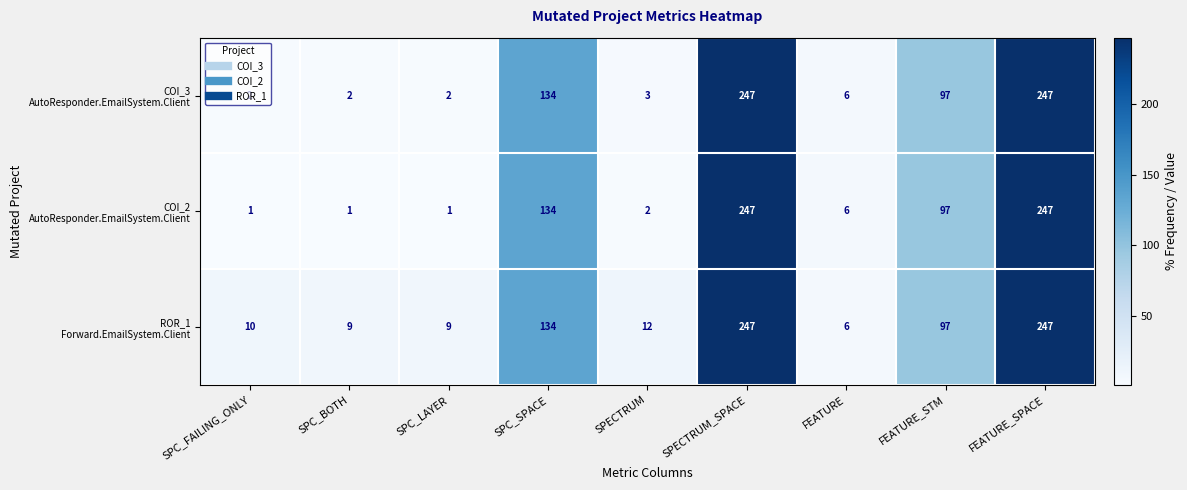

At how many categories does at least one series exceed 44?

4